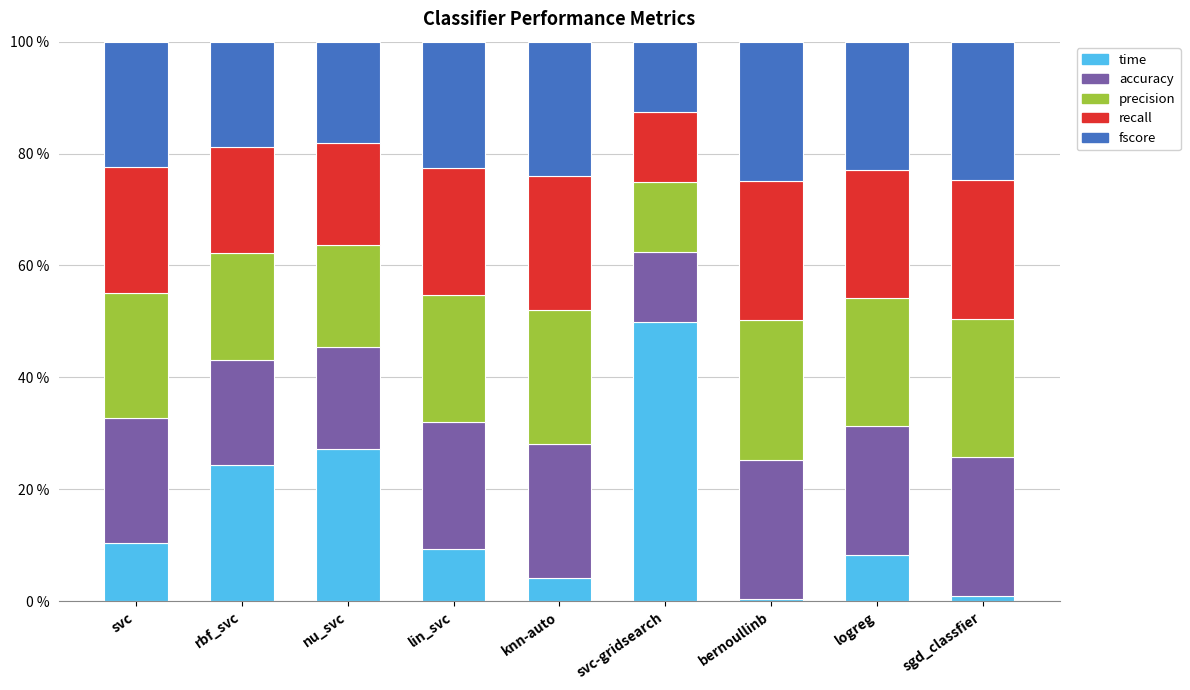

The time series shows 24.2 at rbf_svc. True or false?

True